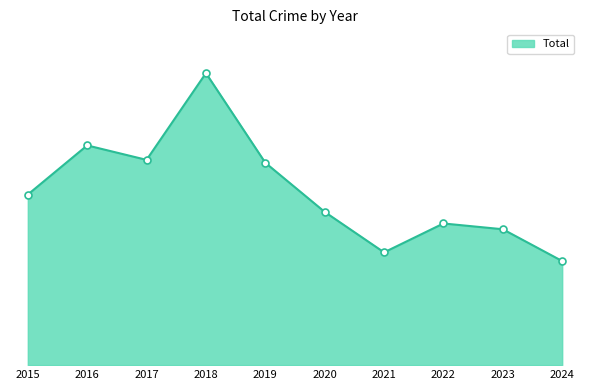

Reading left to right, list all the values displayed in this chart.

59	76	71	101	70	53	39	49	47	36